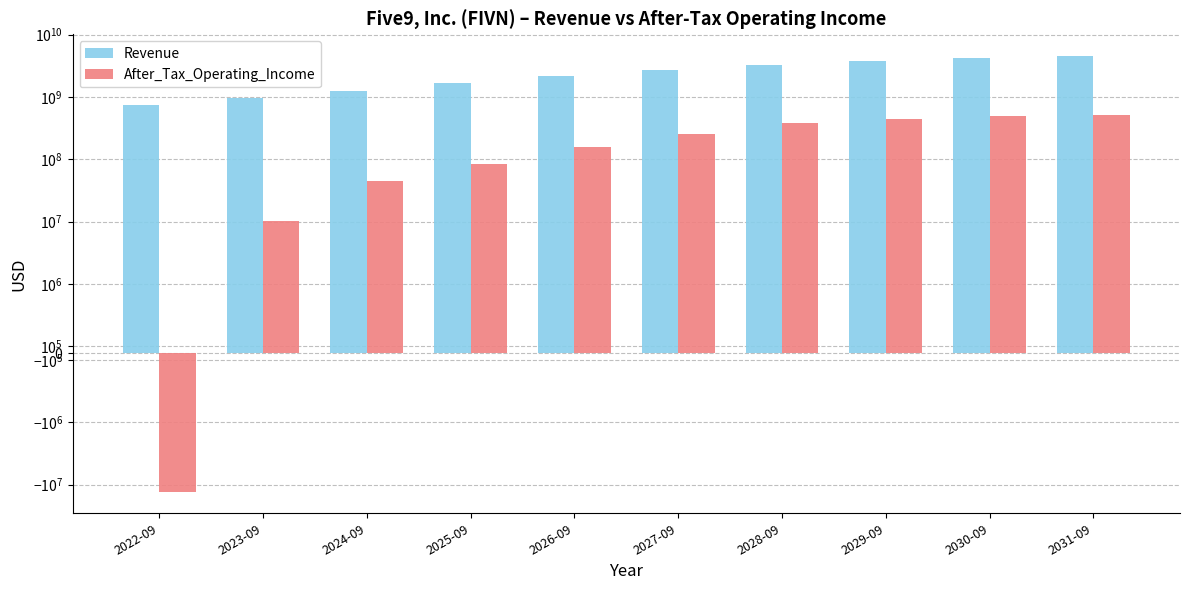

What is the sum of the After_Tax_Operating_Income values at 2031-09 and 2029-09?

960031052.8